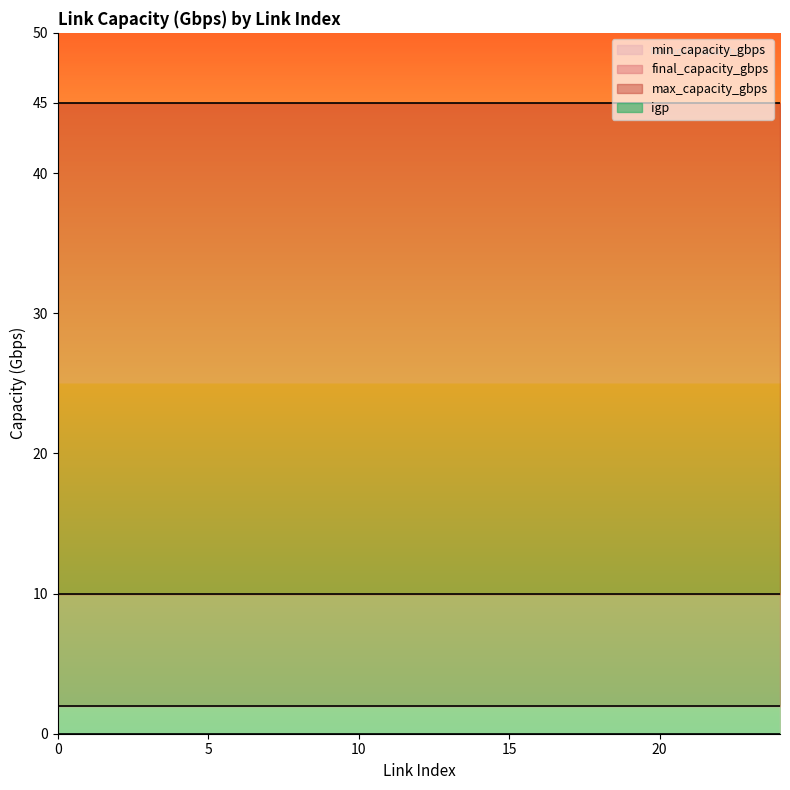

What is the average value of the final_capacity_gbps series?

10